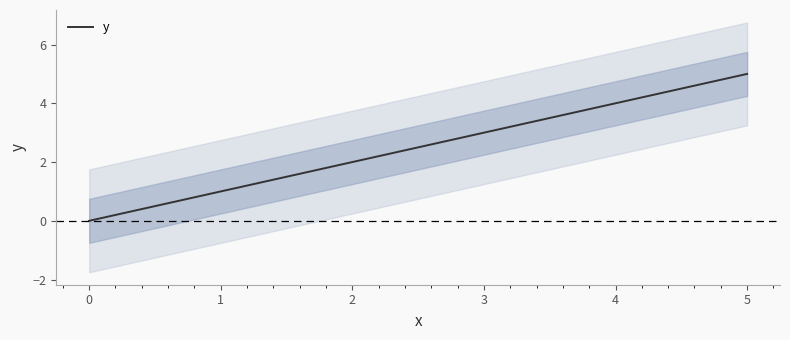

Rank the categories by y value from lowest to highest.

0, 1, 2, 3, 4, 5